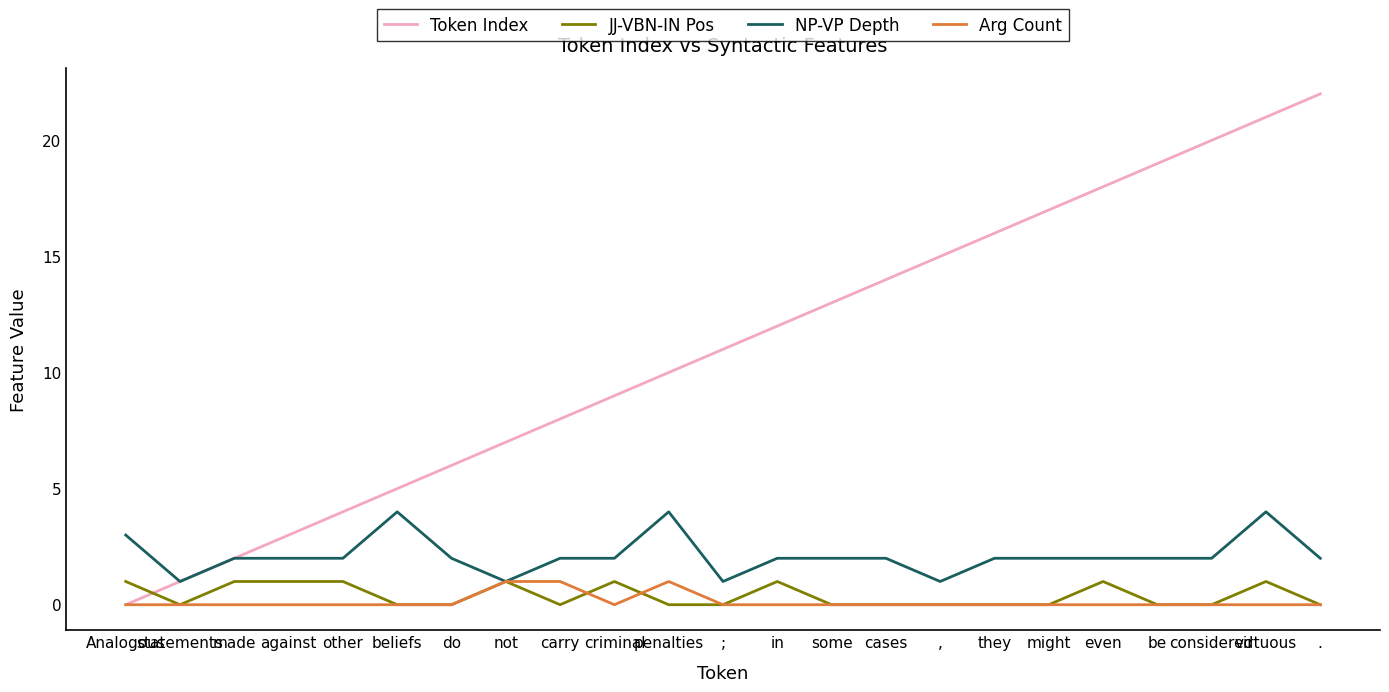

Rank the series at against from lowest to highest value.

Arg Count, JJ-VBN-IN Pos, NP-VP Depth, Token Index